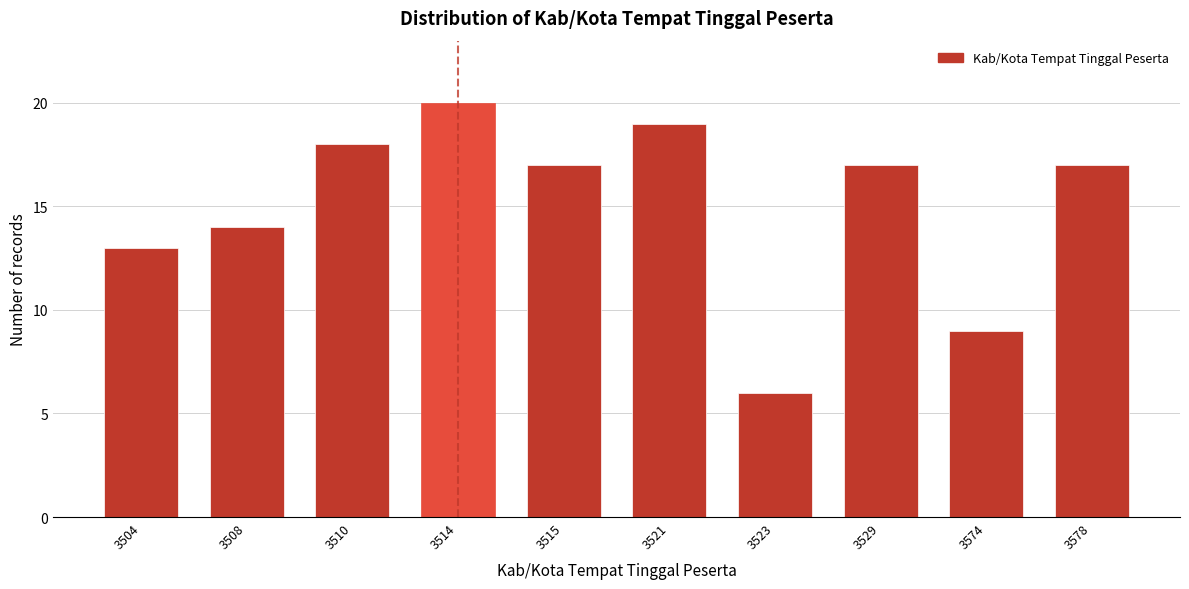

Reading right to left, transcribe all the data shown in this chart.

17	9	17	6	19	17	20	18	14	13